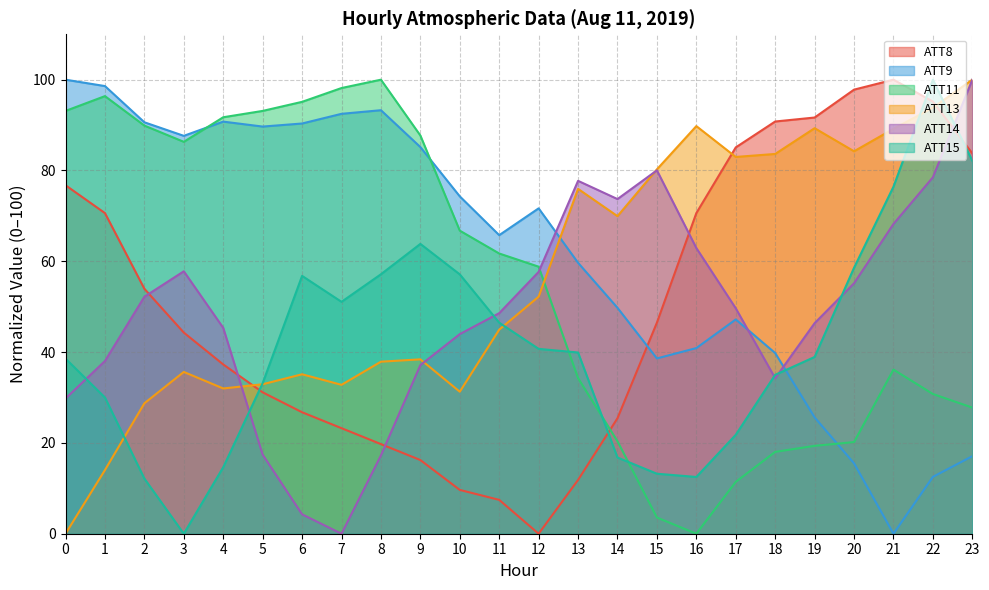

What is the value of the ATT14 point at the 22nd from the left?

68.2